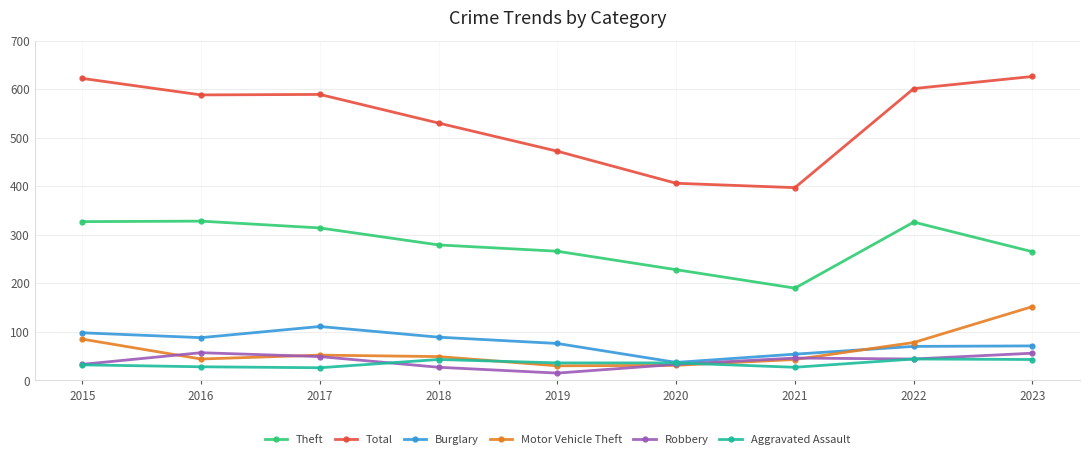

True or false: Robbery and Total intersect in this chart.

False